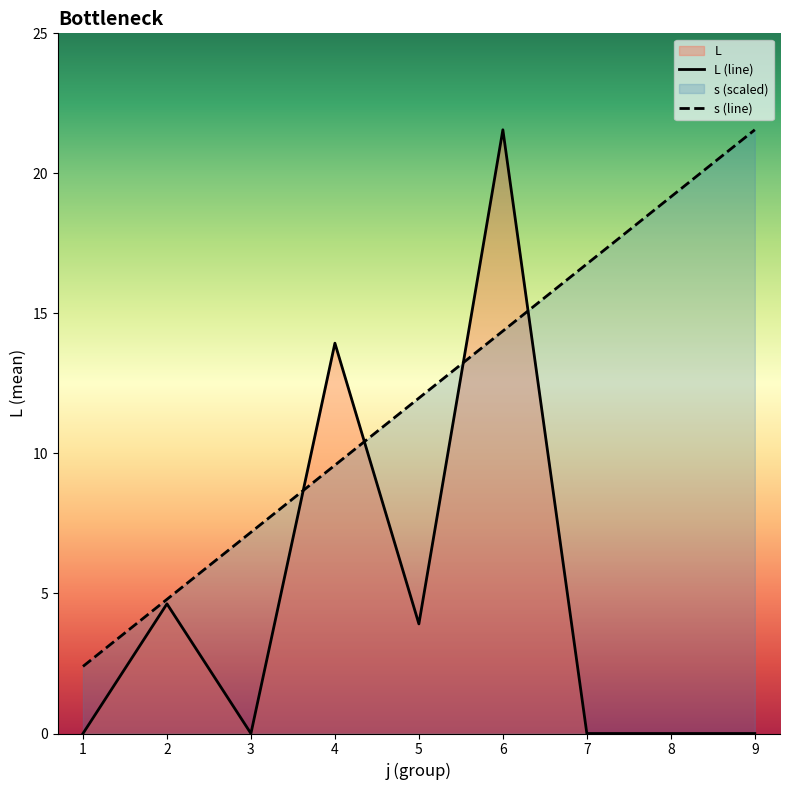

After their last crossing, which series has the higher values: L (line) or s (line)?

s (line)